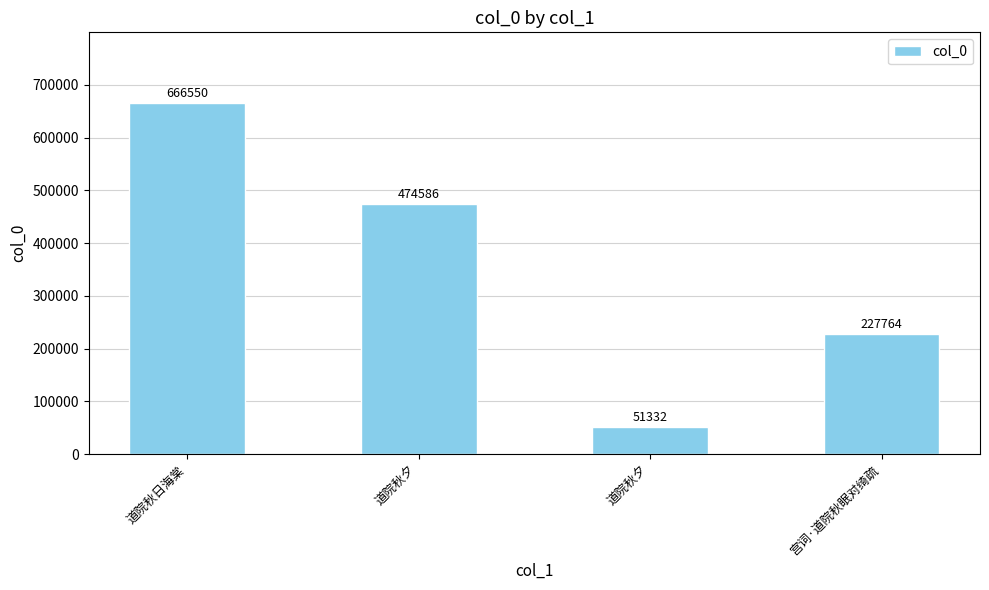

Reading left to right, list all the values displayed in this chart.

666550	474586	51332	227764